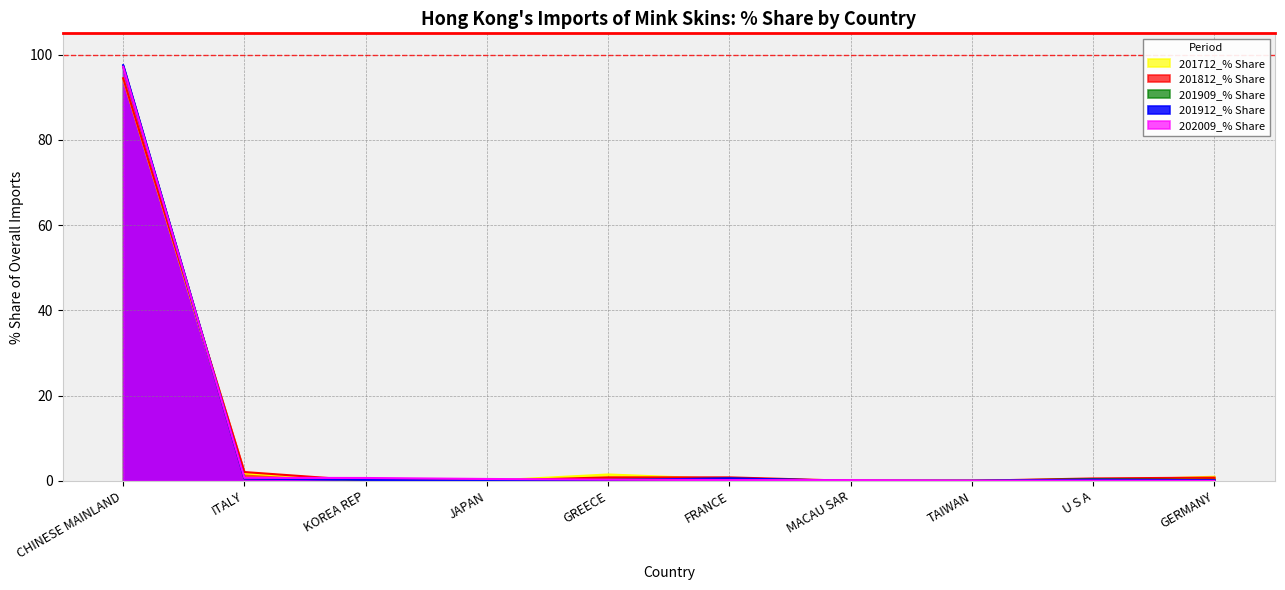

At which label is 202009_% Share closest to 48?

ITALY